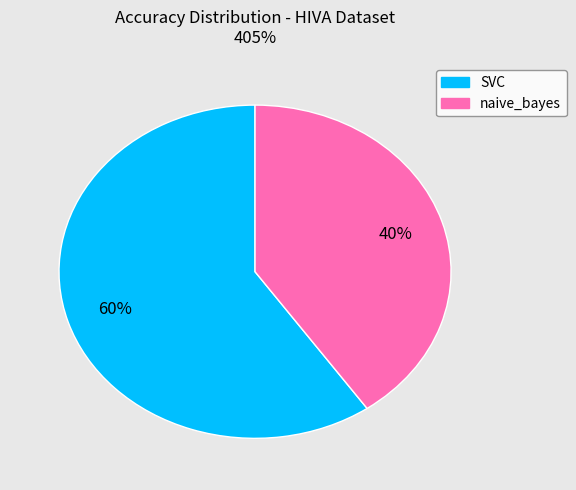

Does any single category account for the majority?

Yes